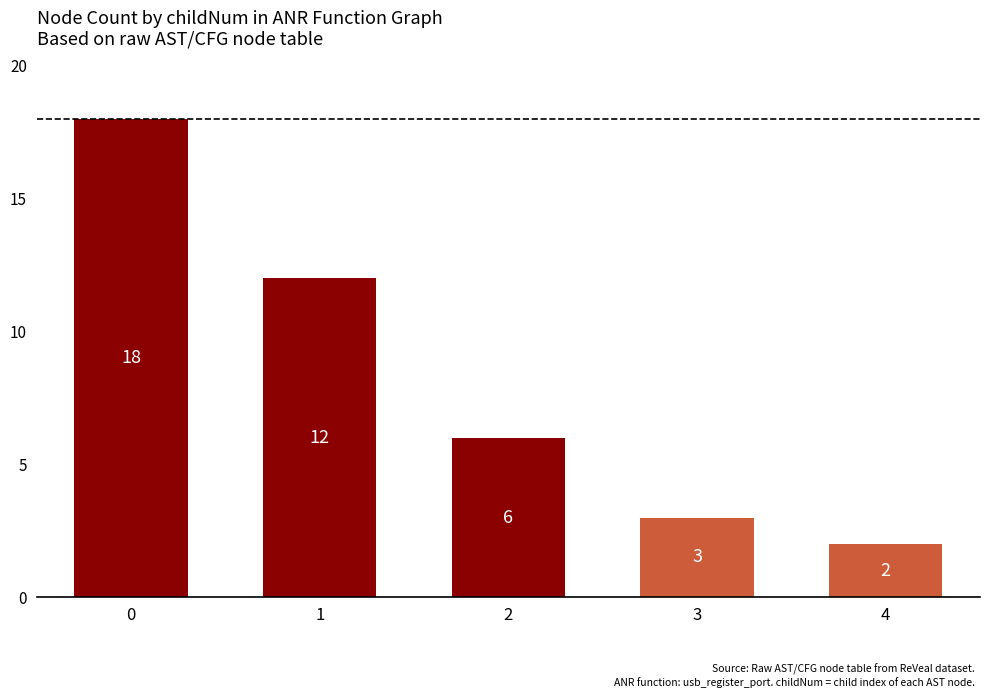

Reading right to left, extract all data points from this chart.

4=2	3=3	2=6	1=12	0=18